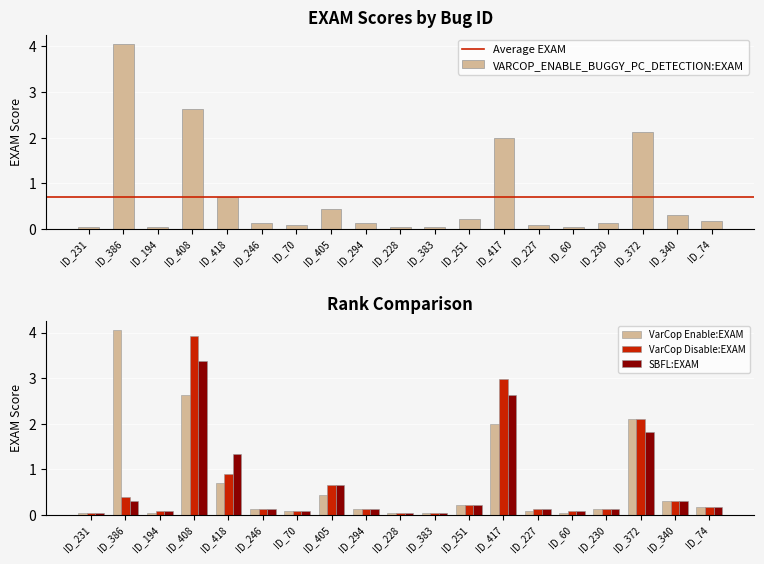

Where is VARCOP_ENABLE_BUGGY_PC_DETECTION:EXAM nearest to the value 2?

ID_417